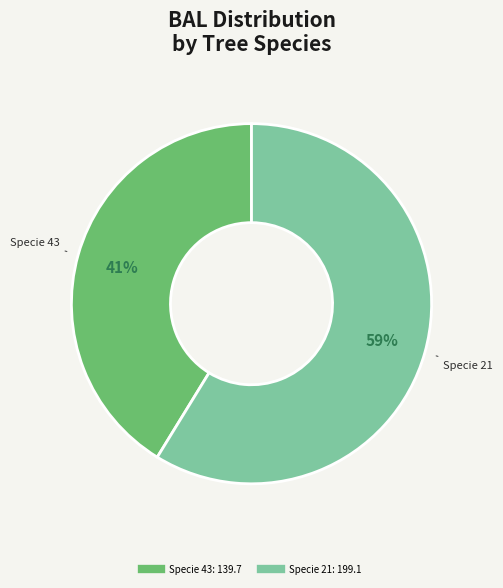

To the nearest percent, what is the difference between the largest and smallest slice percentages?

18%